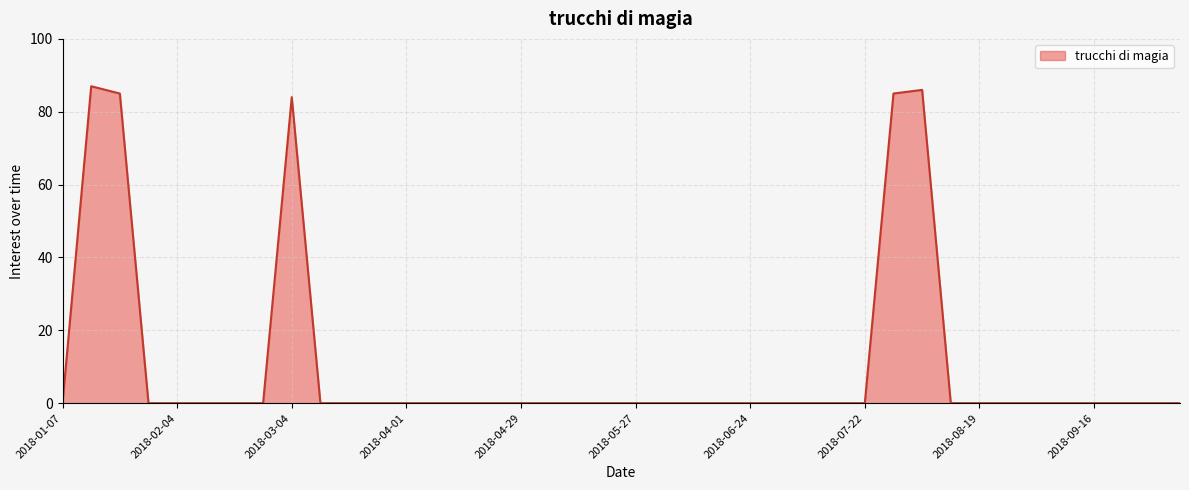

What is the maximum value shown in the chart?

87